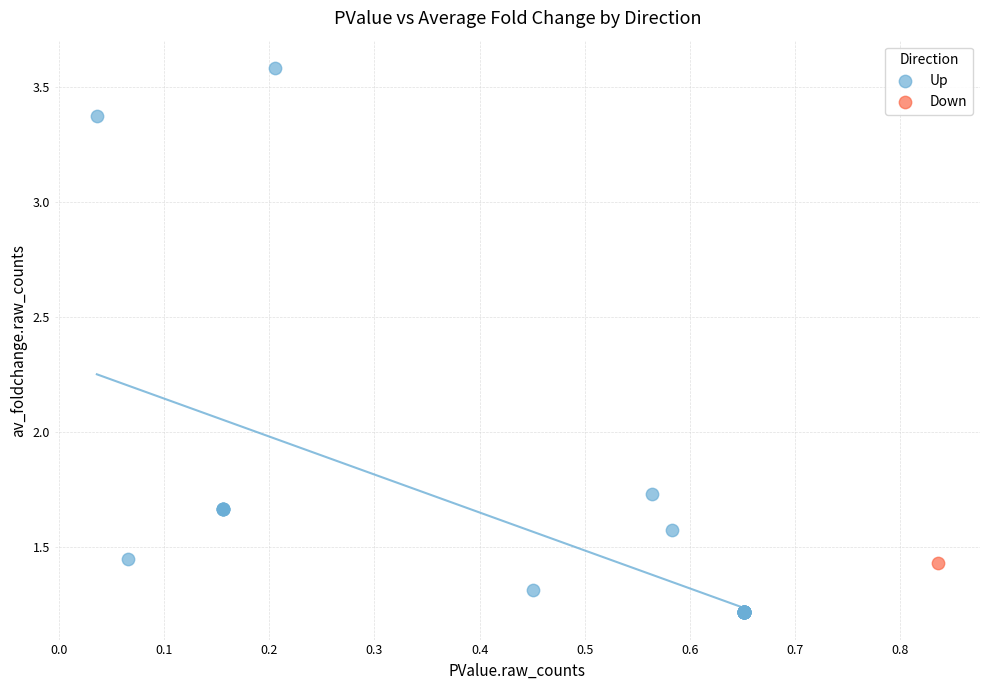

What are all the series names shown in the legend?

Up, Down